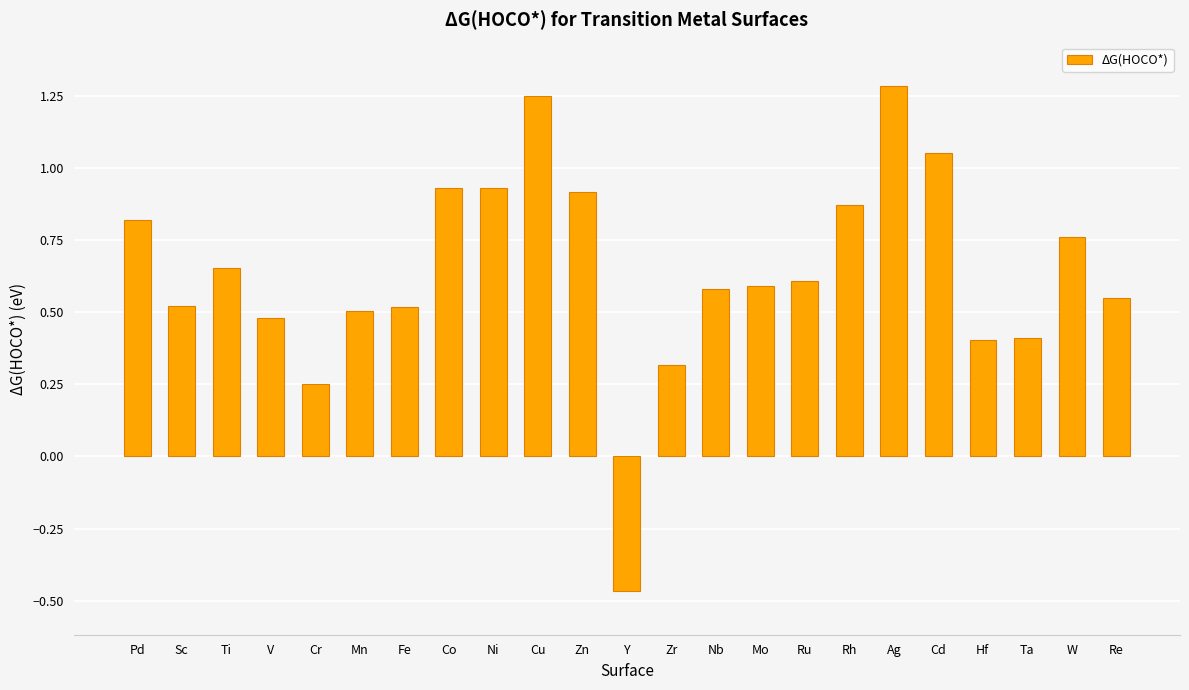

The value at Zr is 0.1. True or false?

False